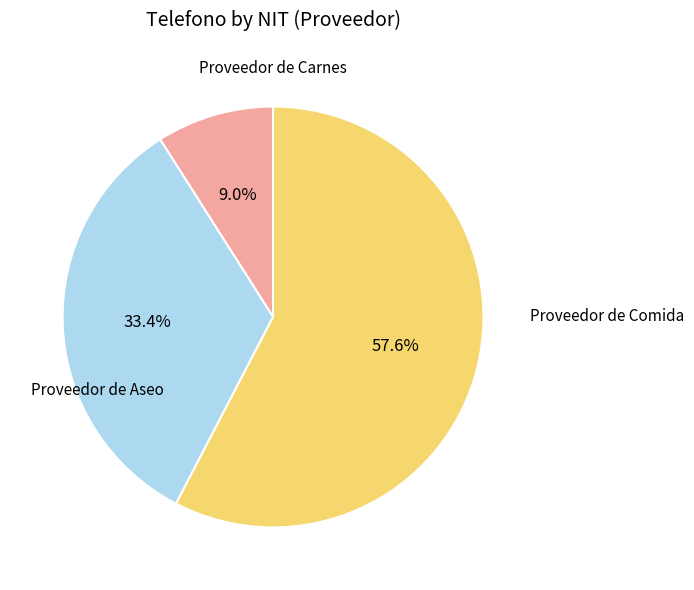

How many segments does this pie chart have?

3